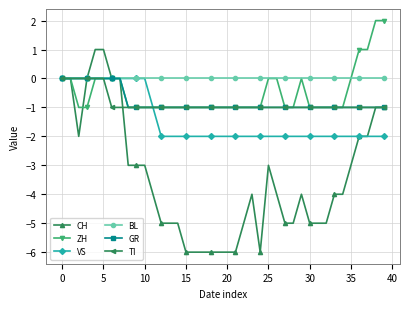

What is the value of the TI point at the 24th from the left?

-1